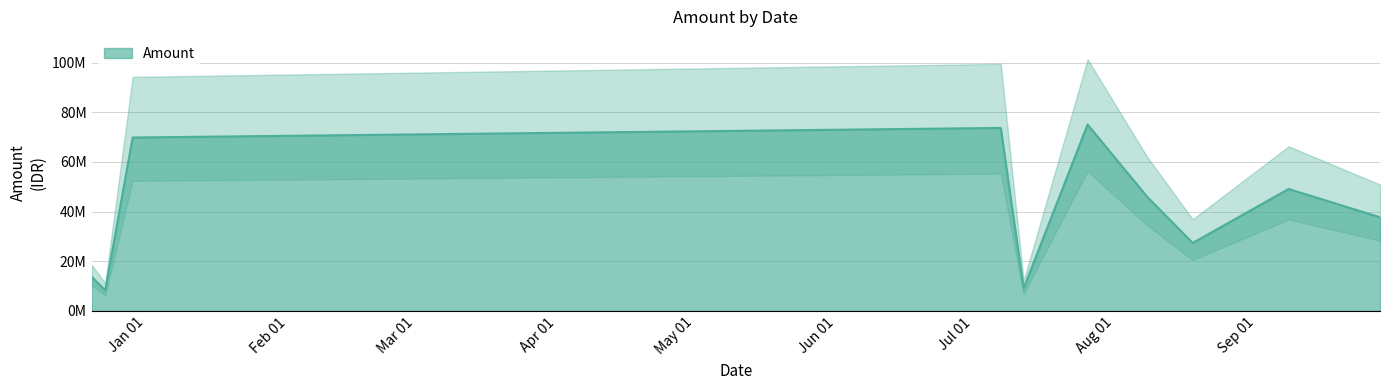

Is it true that the value at 2017-07-26 is 75044000?

True